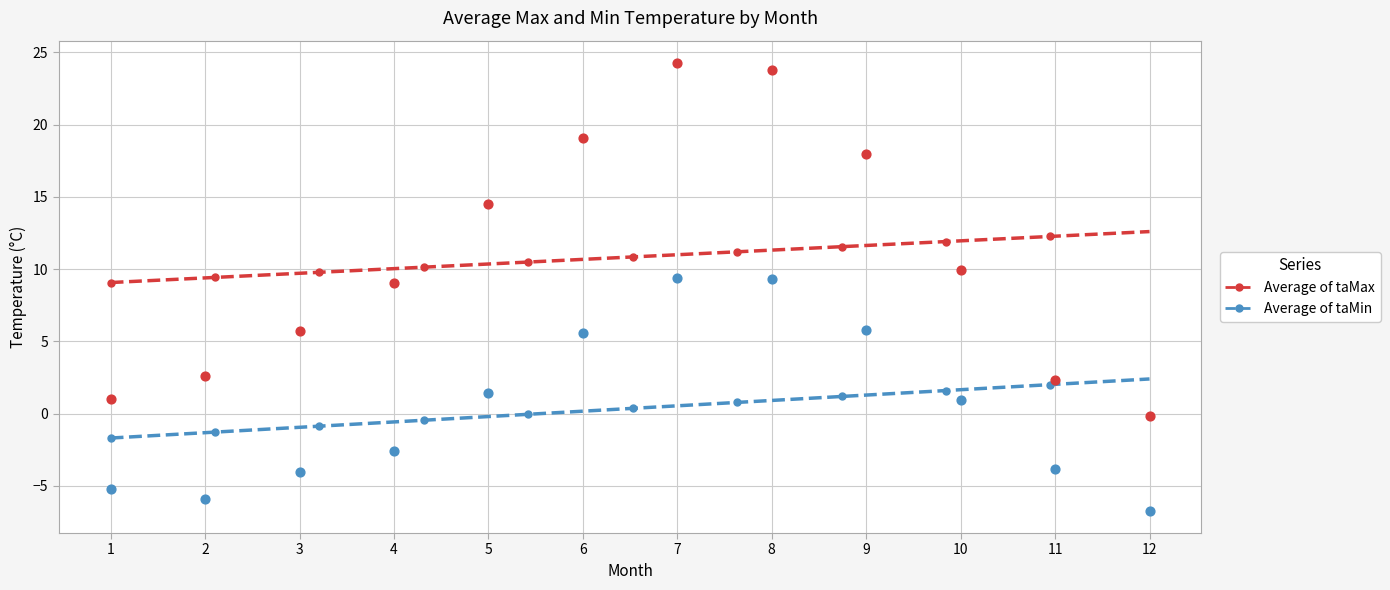

In the Average of taMax series, what Y value is closest to 12?

9.9